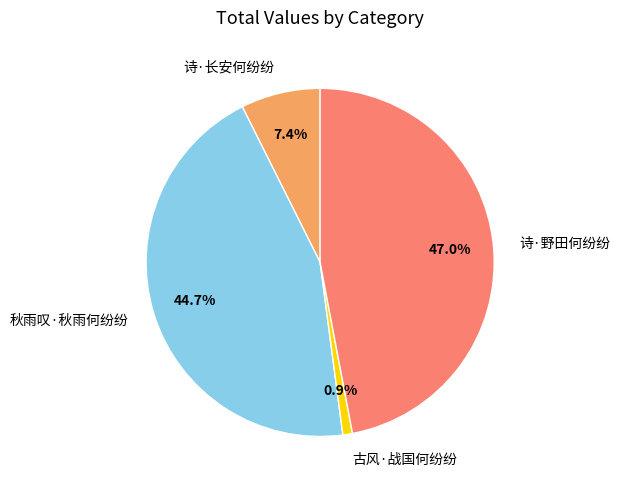

Does 古风·战国何纷纷 account for over 50% of the chart?

No